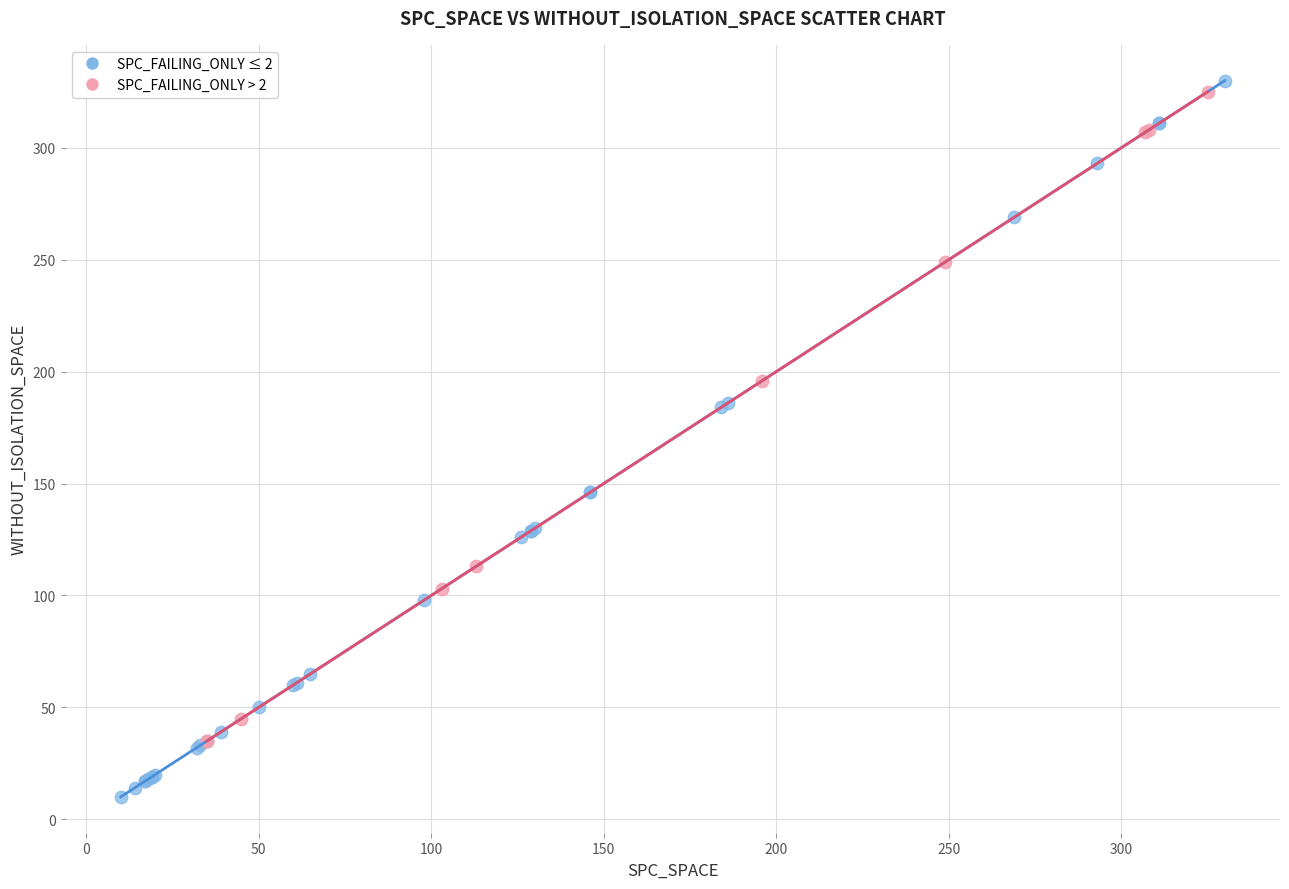

Which series contains the highest Y value?

SPC_FAILING_ONLY ≤ 2